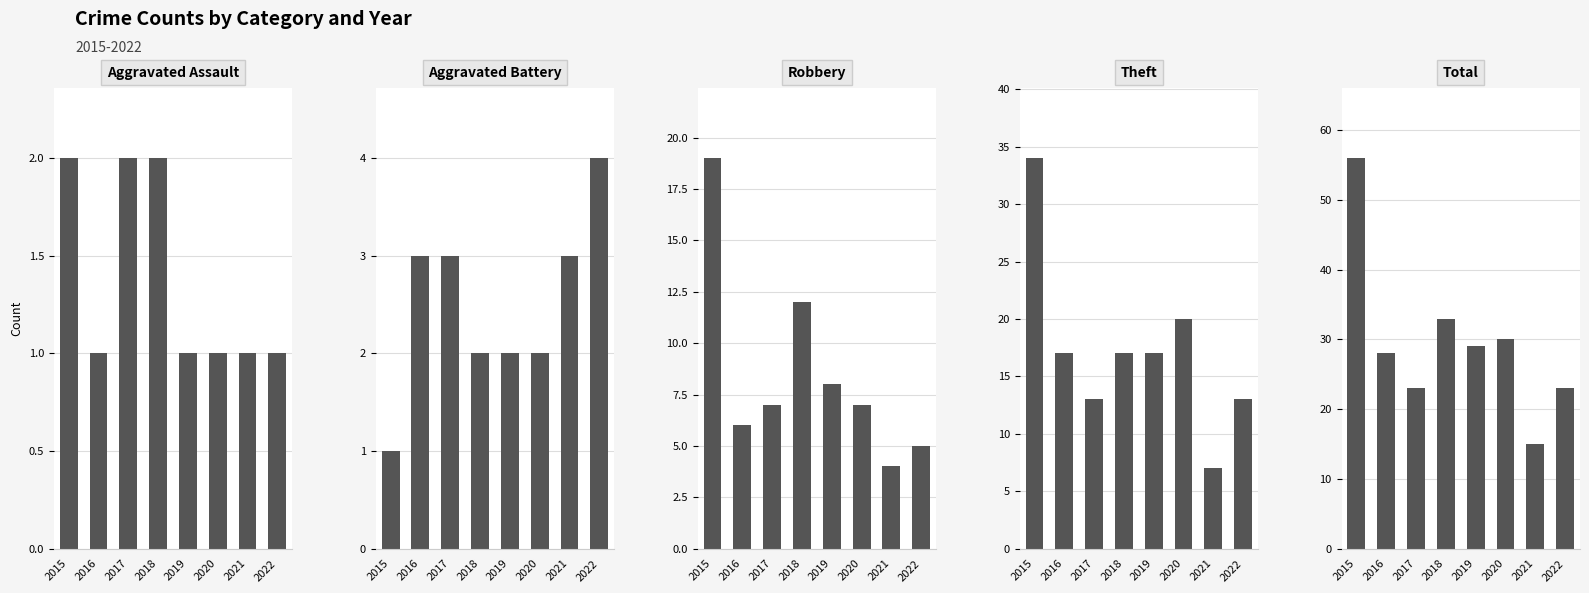

Reading left to right, what are all the values shown in this chart?

Aggravated Assault: 2015=2	2016=1	2017=2	2018=2	2019=1	2020=1	2021=1	2022=1
Aggravated Battery: 2015=1	2016=3	2017=3	2018=2	2019=2	2020=2	2021=3	2022=4
Robbery: 2015=19	2016=6	2017=7	2018=12	2019=8	2020=7	2021=4	2022=5
Theft: 2015=34	2016=17	2017=13	2018=17	2019=17	2020=20	2021=7	2022=13
Total: 2015=56	2016=28	2017=23	2018=33	2019=29	2020=30	2021=15	2022=23